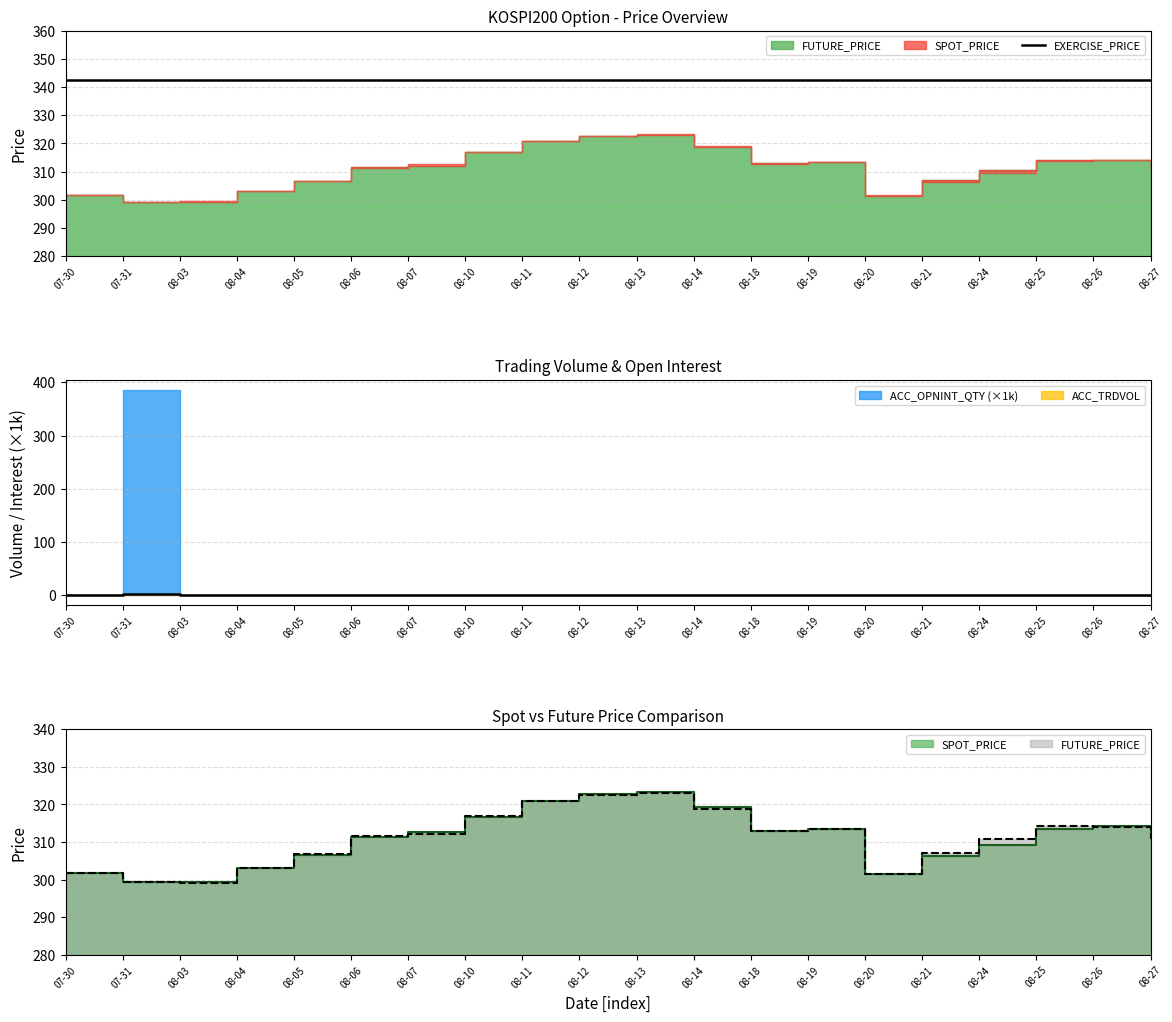

True or false: FUTURE_PRICE and SPOT_PRICE cross at least once.

True